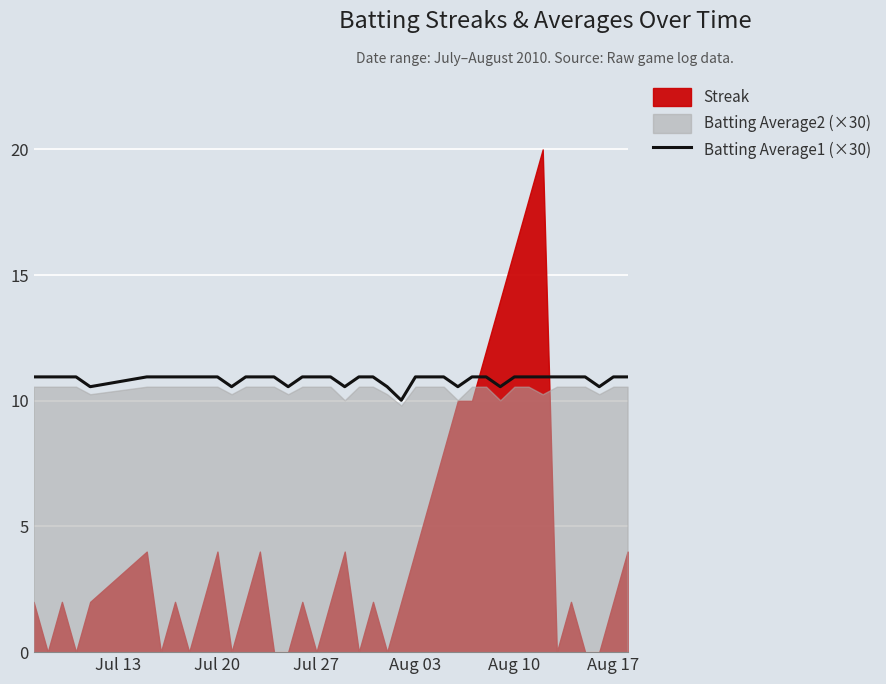

What is the sum of all values?

433.9